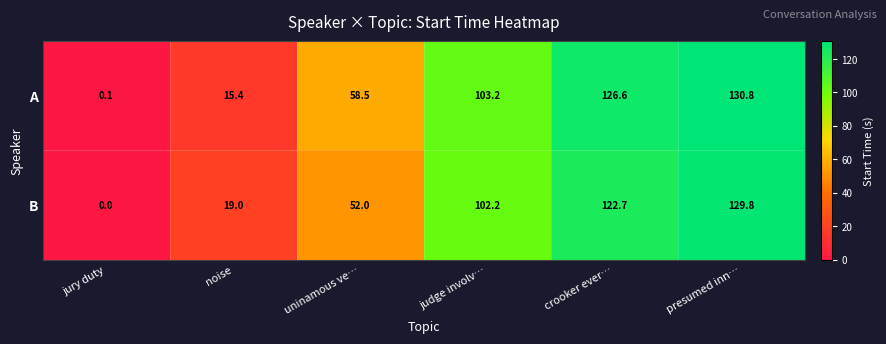

Count the number of categories in the chart.

6